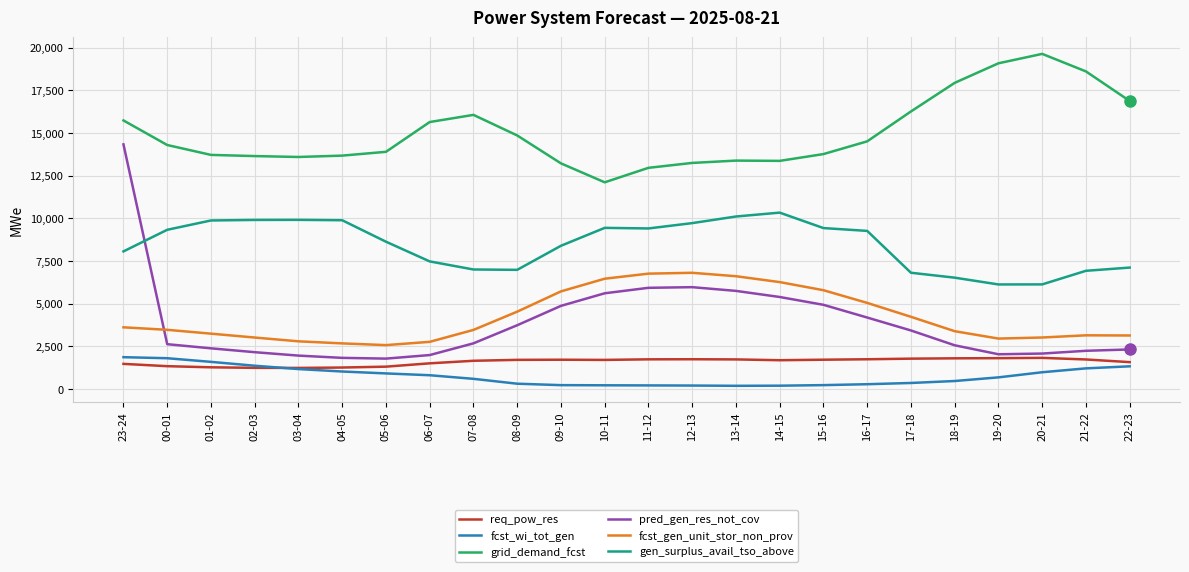

What is the greatest value displayed?

19630